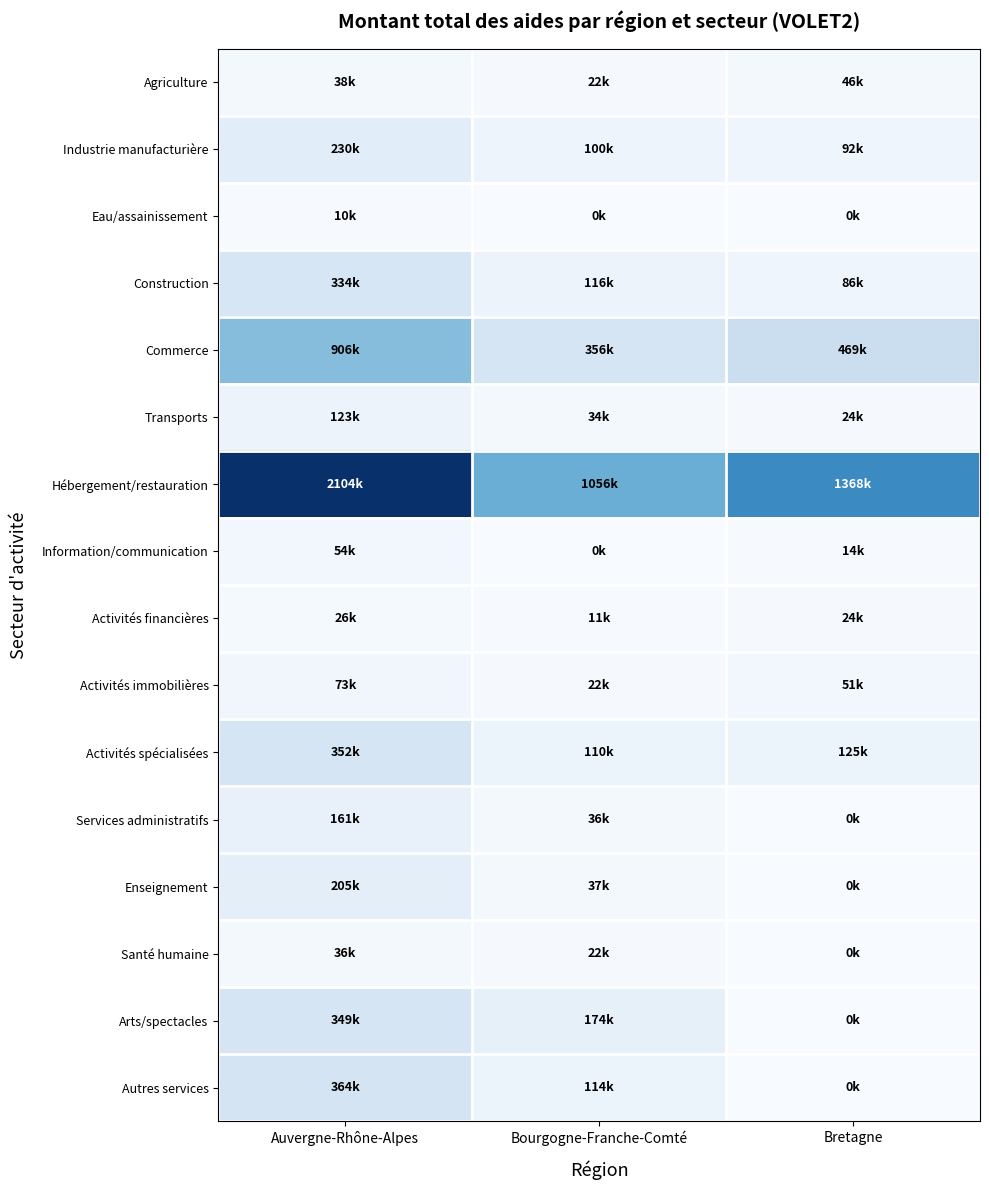

What is the spread (max minus min) of values at Bretagne?

1367857.7